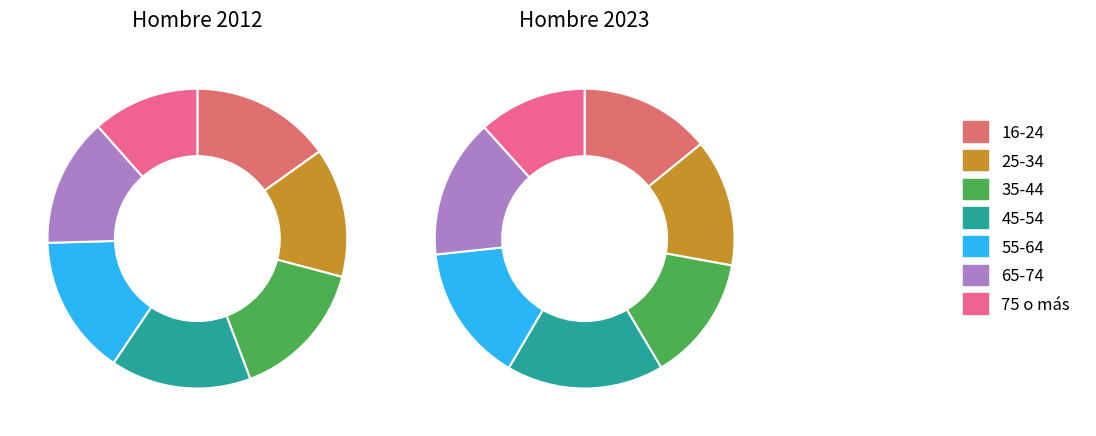

Is it true that 75 o más is 2% of the pie?

False